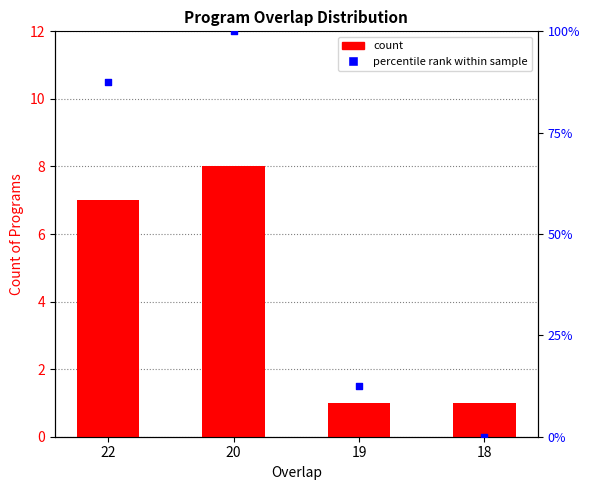

At which category is the sum across all series the highest?

20